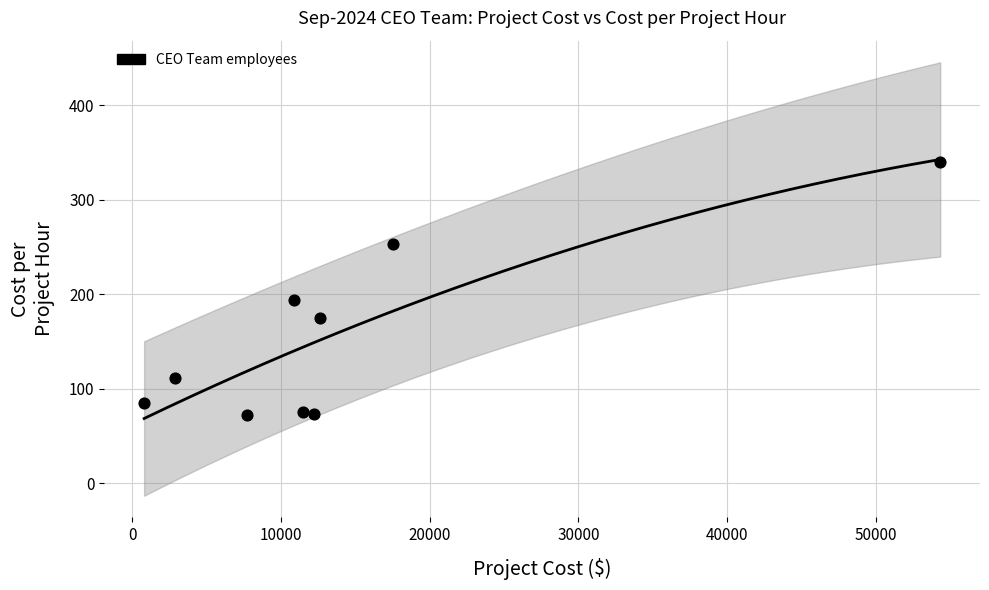

What Y value in the scatter plot is closest to 205?

194.1